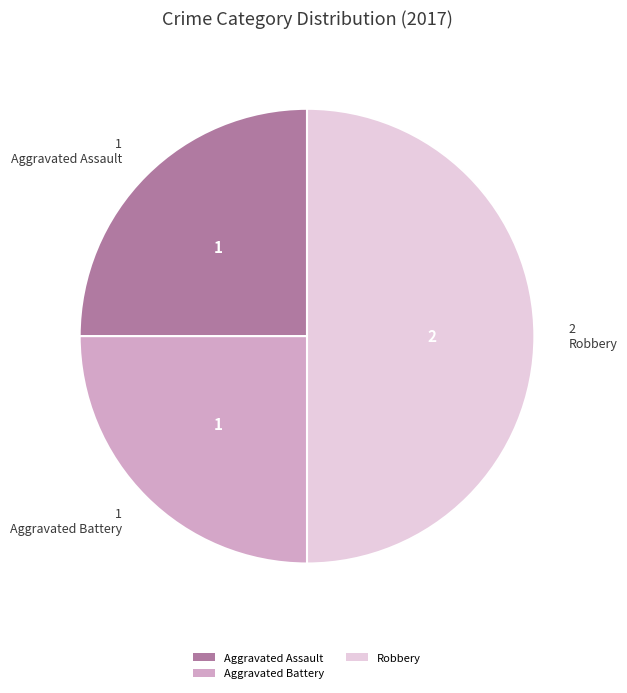

Count the number of slices in the pie.

3